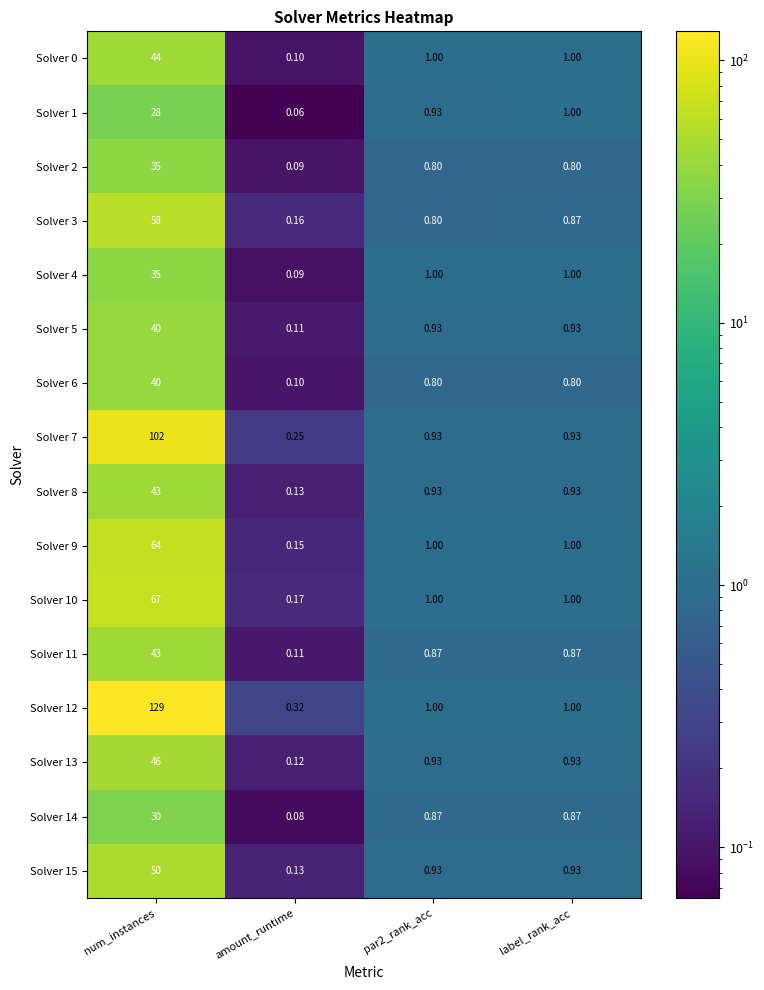

Which series has the largest total across all categories?

Solver 12